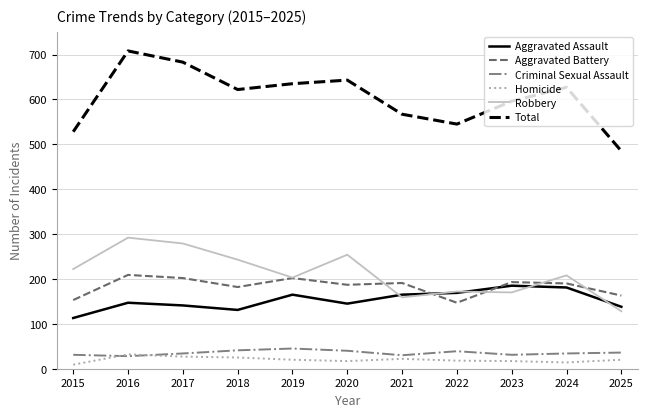

Count the number of data series in this chart.

6